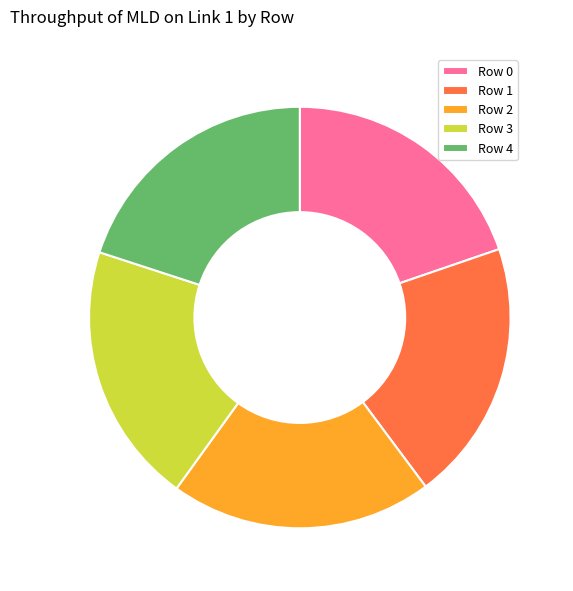

Does any single category account for the majority?

No